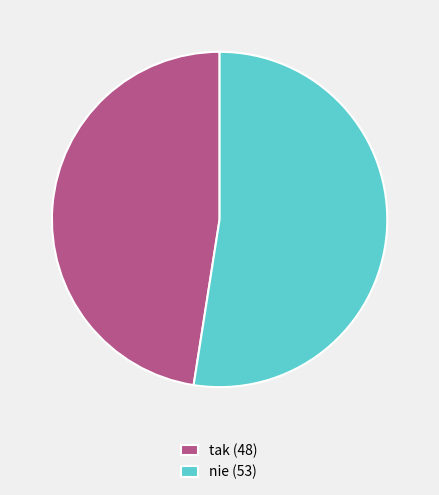

Do nie (53) and tak (48) together represent more than half of the pie?

Yes